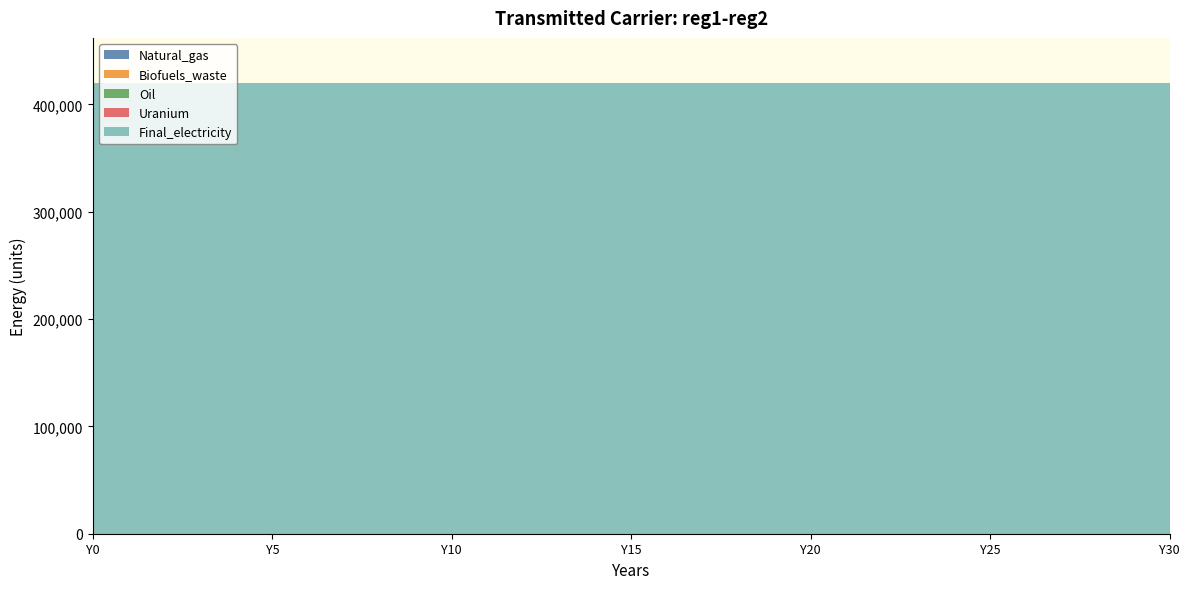

Reading left to right, extract all data points from this chart.

Natural_gas: Y0=0	Y1=0	Y2=0	Y3=0	Y4=0	Y5=0	Y6=0	Y7=0	Y8=0	Y9=0	Y10=0	Y11=0	Y12=0	Y13=0	Y14=0	Y15=0	Y16=0	Y17=0	Y18=0	Y19=0	Y20=0	Y21=0	Y22=0	Y23=0	Y24=0	Y25=0	Y26=0	Y27=0	Y28=0	Y29=0	Y30=0
Biofuels_waste: Y0=0	Y1=0	Y2=0	Y3=0	Y4=0	Y5=0	Y6=0	Y7=0	Y8=0	Y9=0	Y10=0	Y11=0	Y12=0	Y13=0	Y14=0	Y15=0	Y16=0	Y17=0	Y18=0	Y19=0	Y20=0	Y21=0	Y22=0	Y23=0	Y24=0	Y25=0	Y26=0	Y27=0	Y28=0	Y29=0	Y30=0
Oil: Y0=0	Y1=0	Y2=0	Y3=0	Y4=0	Y5=0	Y6=0	Y7=0	Y8=0	Y9=0	Y10=0	Y11=0	Y12=0	Y13=0	Y14=0	Y15=0	Y16=0	Y17=0	Y18=0	Y19=0	Y20=0	Y21=0	Y22=0	Y23=0	Y24=0	Y25=0	Y26=0	Y27=0	Y28=0	Y29=0	Y30=0
Uranium: Y0=0	Y1=0	Y2=0	Y3=0	Y4=0	Y5=0	Y6=0	Y7=0	Y8=0	Y9=0	Y10=0	Y11=0	Y12=0	Y13=0	Y14=0	Y15=0	Y16=0	Y17=0	Y18=0	Y19=0	Y20=0	Y21=0	Y22=0	Y23=0	Y24=0	Y25=0	Y26=0	Y27=0	Y28=0	Y29=0	Y30=0
Final_electricity: Y0=420000	Y1=420000	Y2=420000	Y3=420000	Y4=420000	Y5=420000	Y6=420000	Y7=420000	Y8=420000	Y9=420000	Y10=420000	Y11=420000	Y12=420000	Y13=420000	Y14=420000	Y15=420000	Y16=420000	Y17=420000	Y18=420000	Y19=420000	Y20=420000	Y21=420000	Y22=420000	Y23=420000	Y24=420000	Y25=420000	Y26=420000	Y27=420000	Y28=420000	Y29=420000	Y30=420000